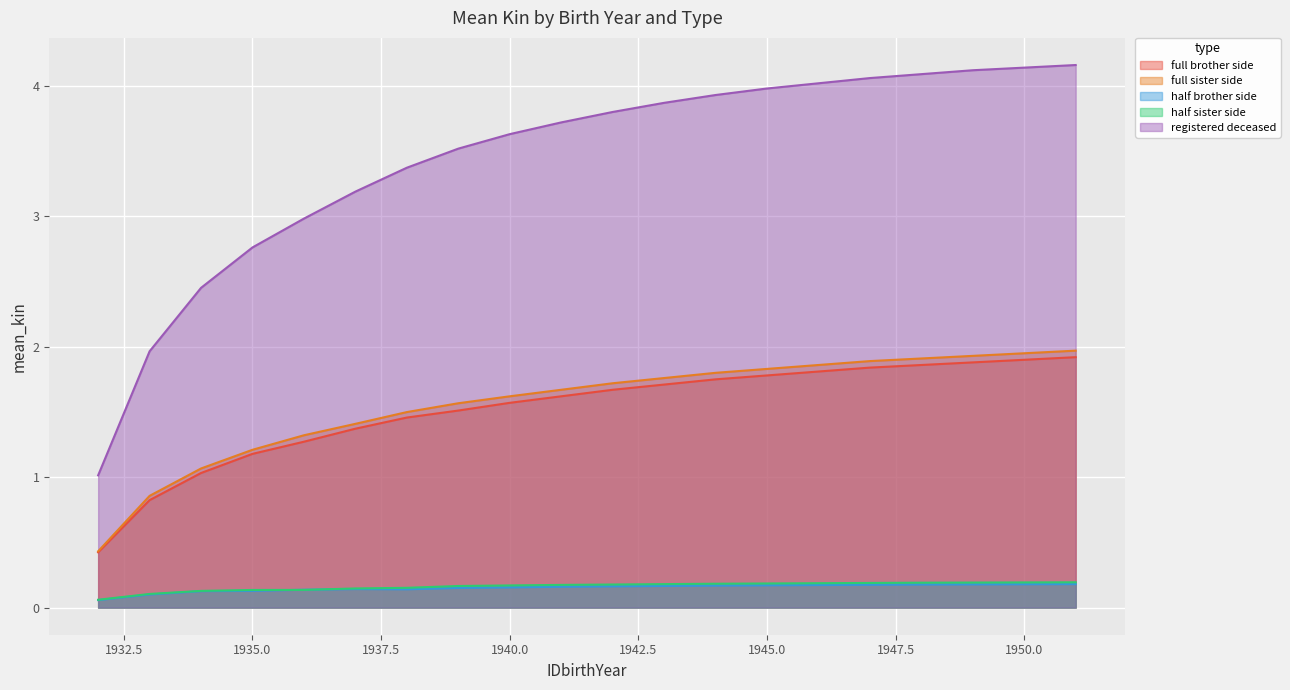

What is the value of the half brother side point at the 11th from the left?

0.2